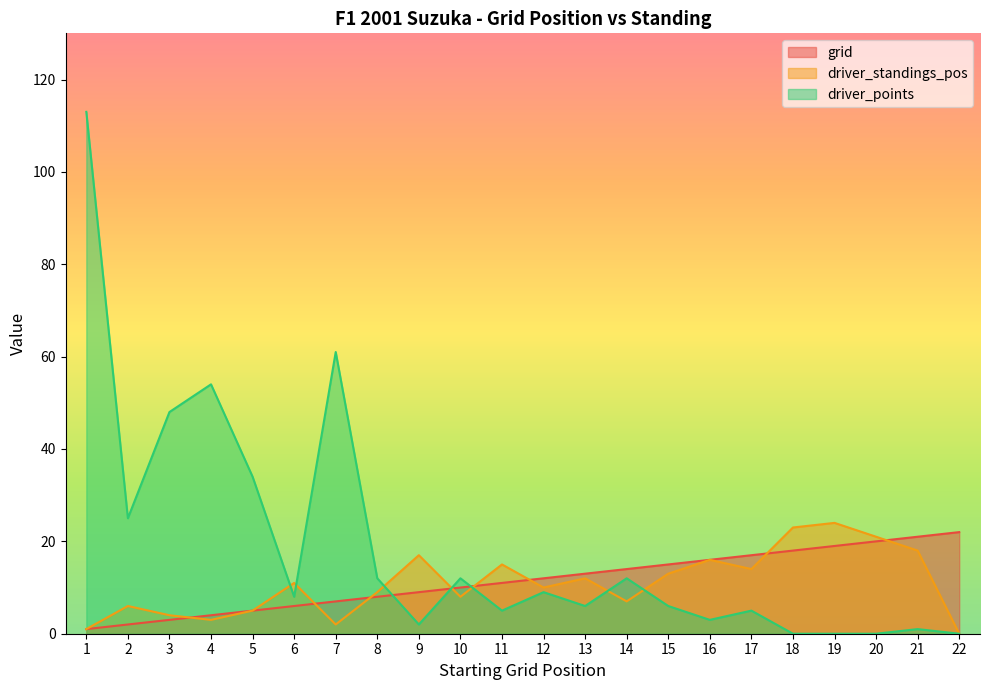

The driver_standings_pos series shows 2 at 7. True or false?

True